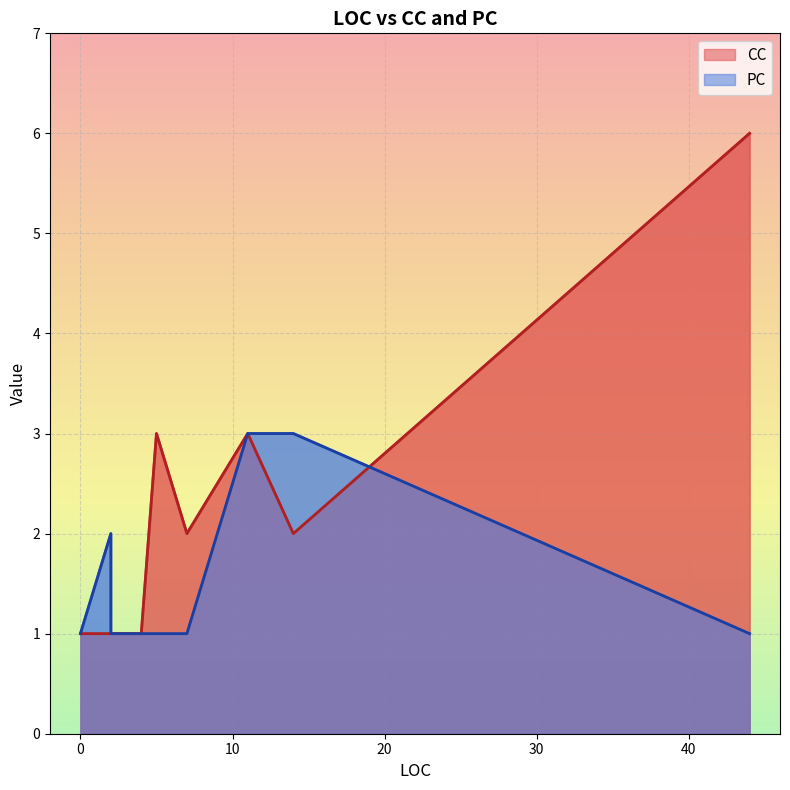

Where is the first local maximum for CC?

5